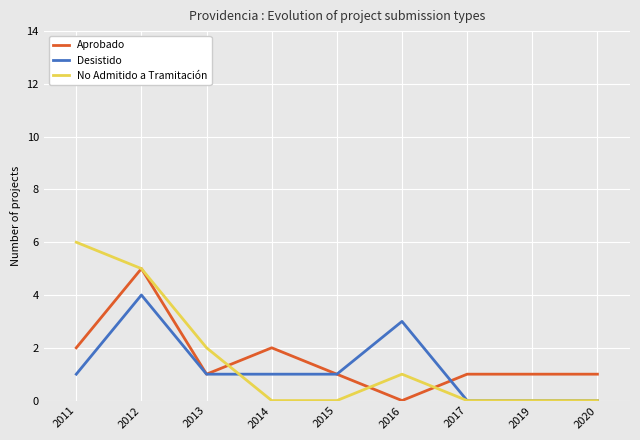

The Desistido series shows 1 at 2015. True or false?

True